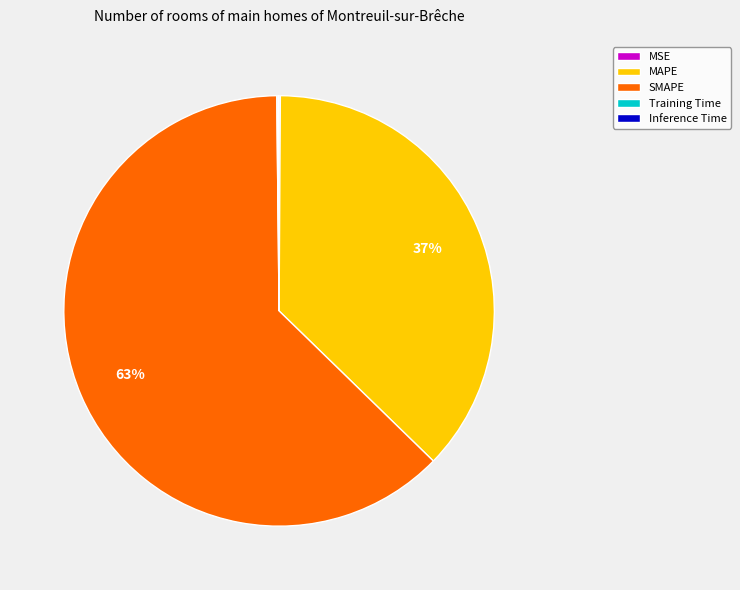

To the nearest percent, what is the average slice percentage?

20%